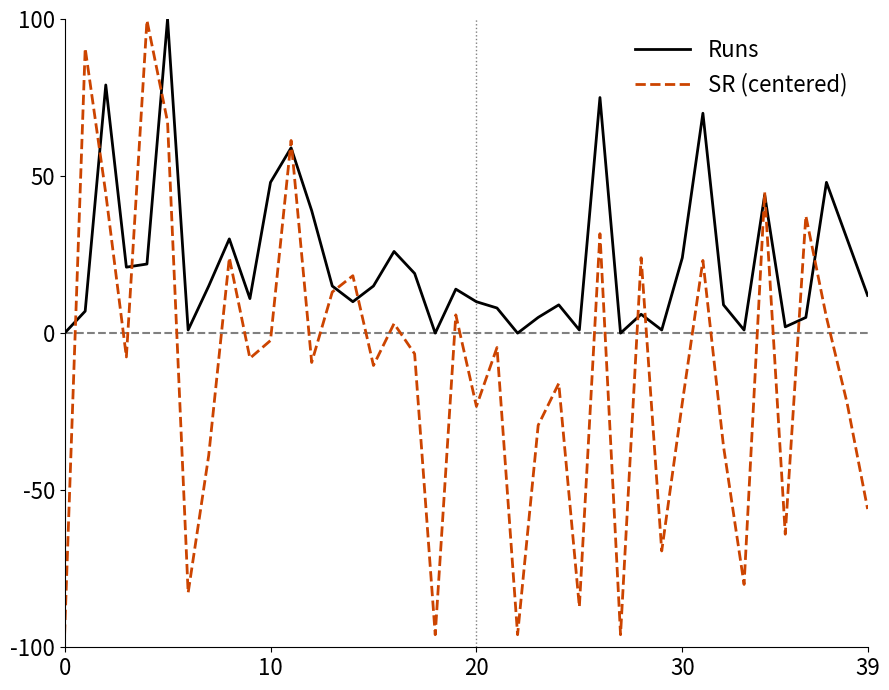

In Runs, how many points are higher than both neighbors (excluding endpoints)?

12